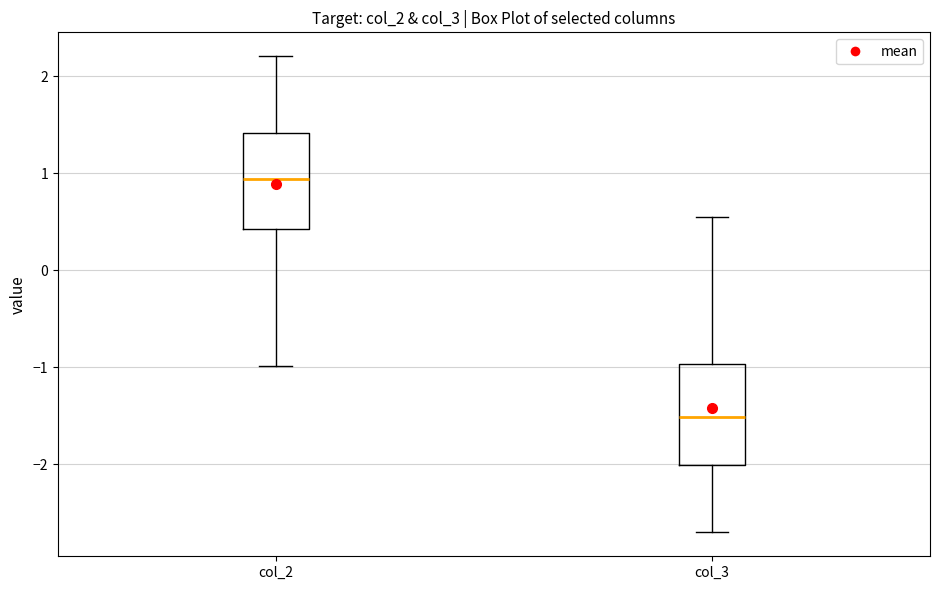

Where does the median line of the box for col_2 sit on the y-axis? The values are not printed on the chart, so give them approximately, as read against the axis.

0.9